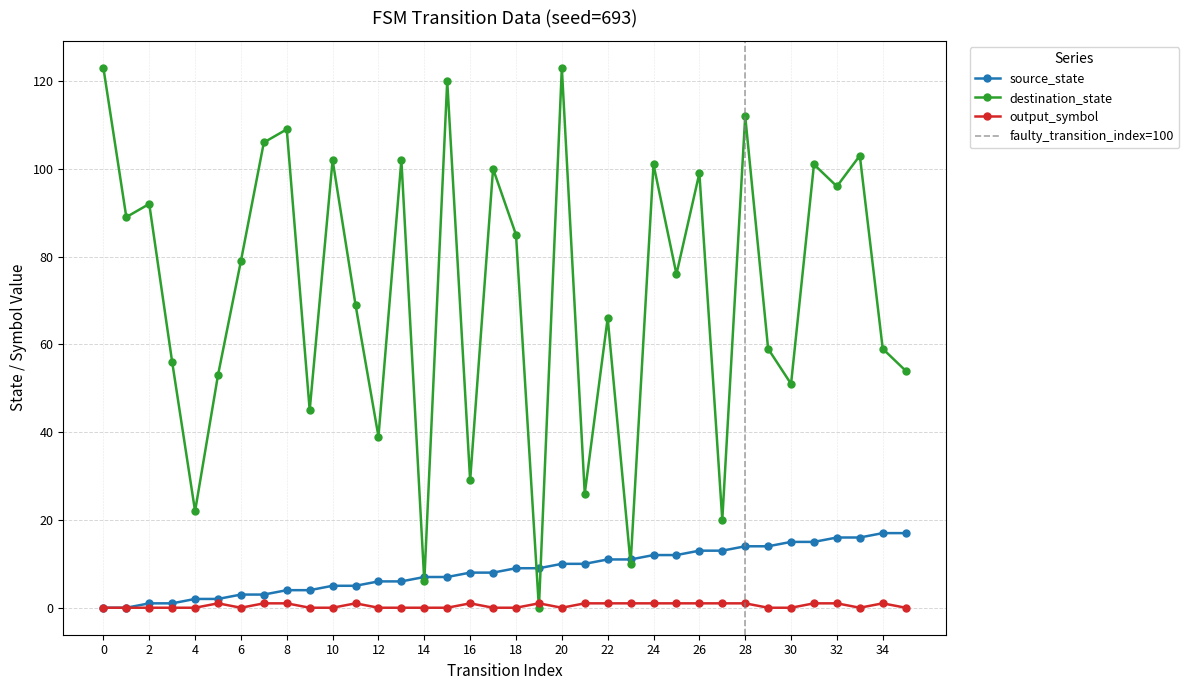

What is the maximum value shown in the chart?

123